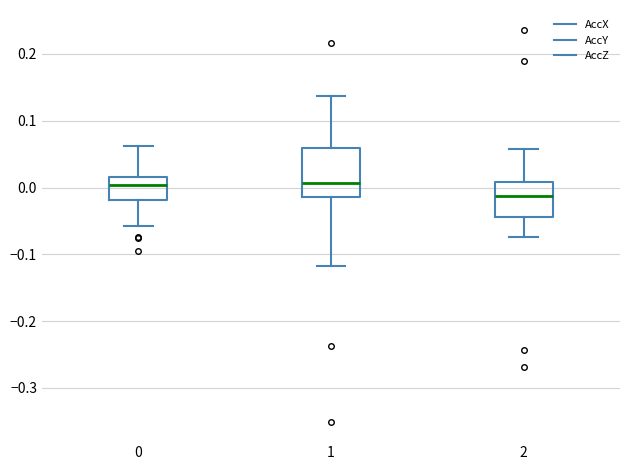

Which box has the lowest median line?

2